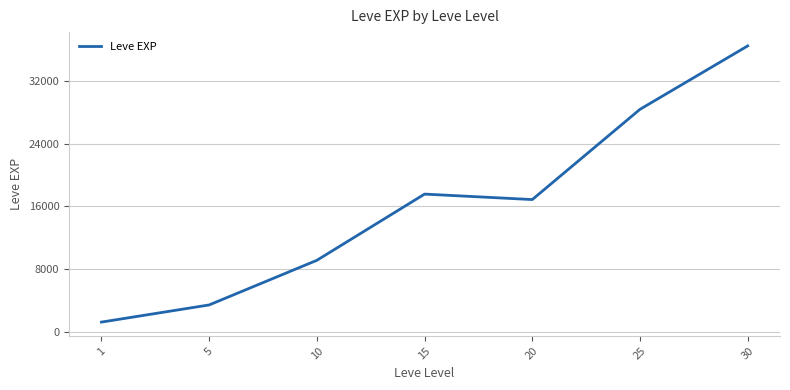

What is the sum of the values at 15 and 5?

20968.3